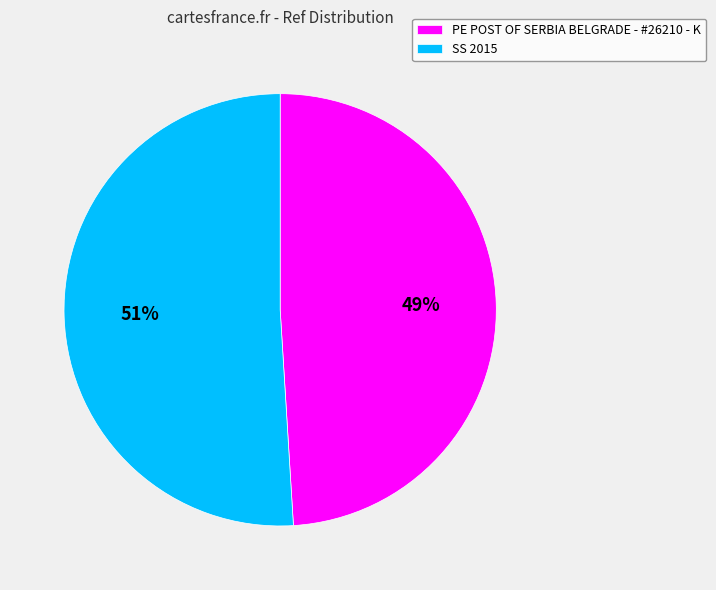

Which category has the biggest portion of the pie?

SS 2015